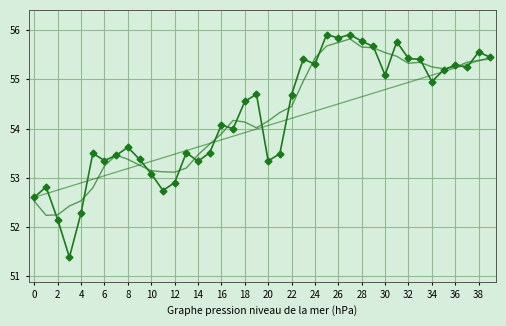

True or false: nominal has a value of 27.8 at 33.

False